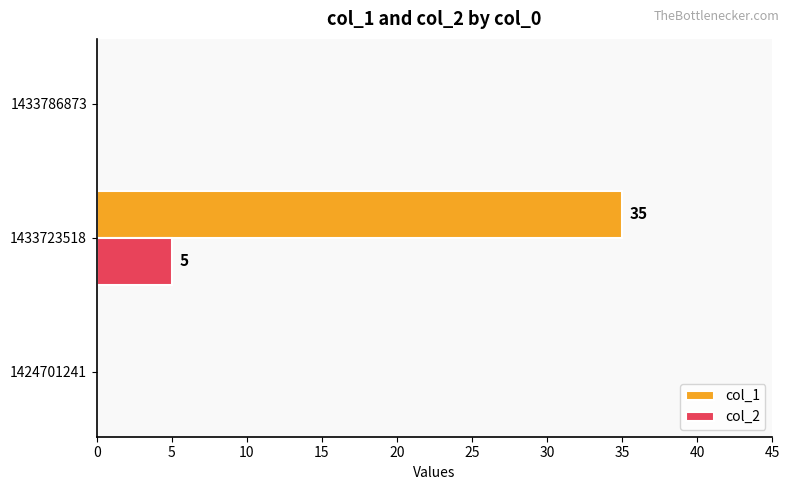

What is the sum of the col_2 values at 1433786873 and 1433723518?

5